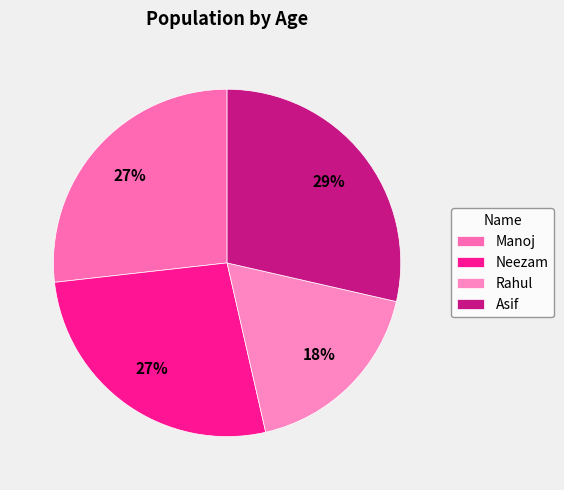

Rank the categories by value from lowest to highest.

Rahul, Manoj, Neezam, Asif